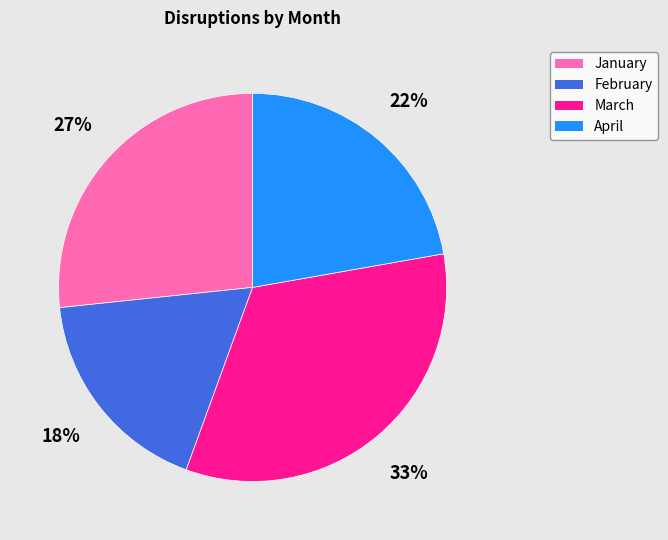

To the nearest percent, what percentage of the pie is March?

33%